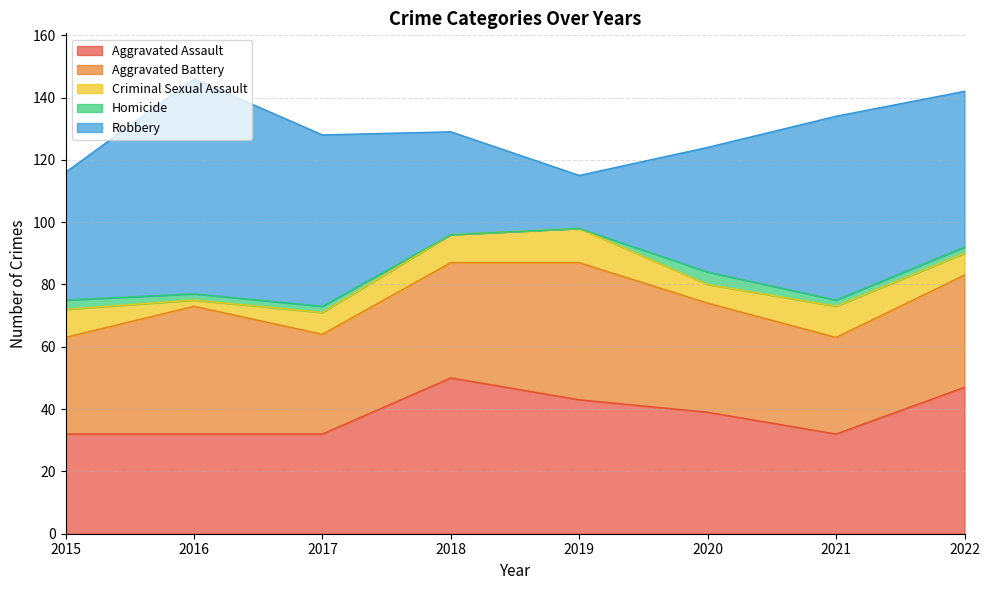

Does the chart have visible grid lines?

Yes